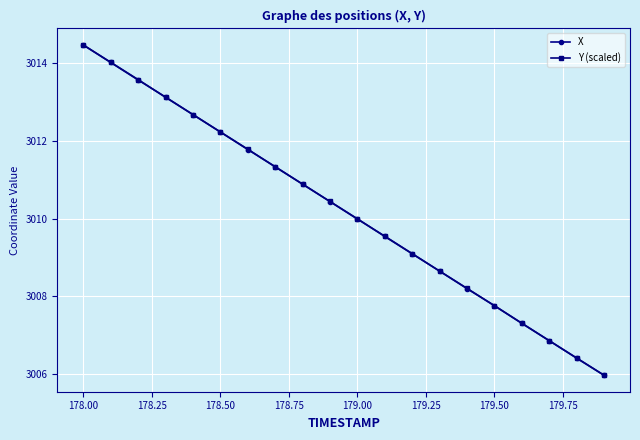

What is the greatest value displayed?

3014.5